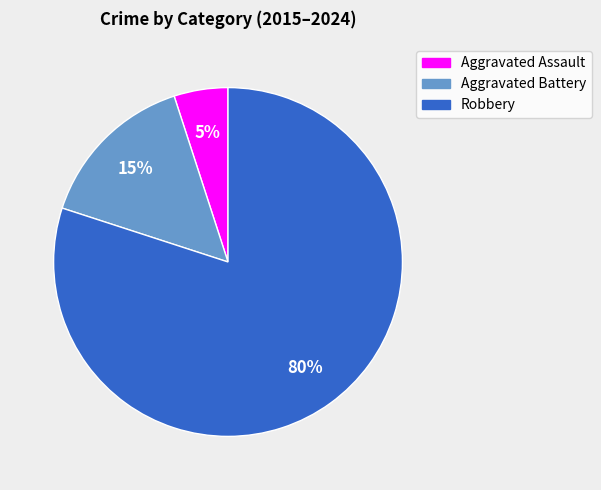

To the nearest percent, what is the average slice percentage?

33%